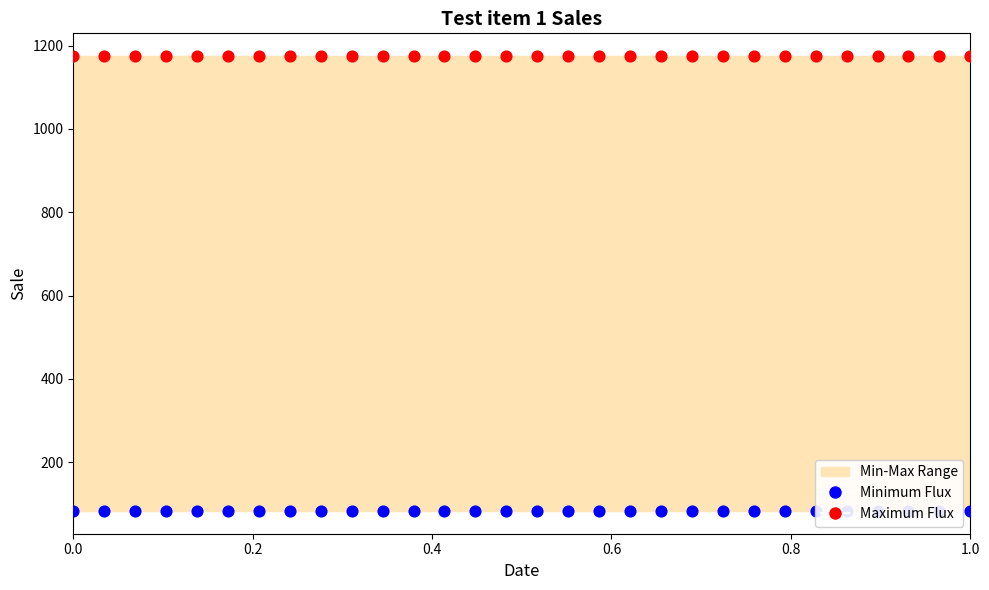

Which series has the largest Y range (max minus min)?

Maximum Flux